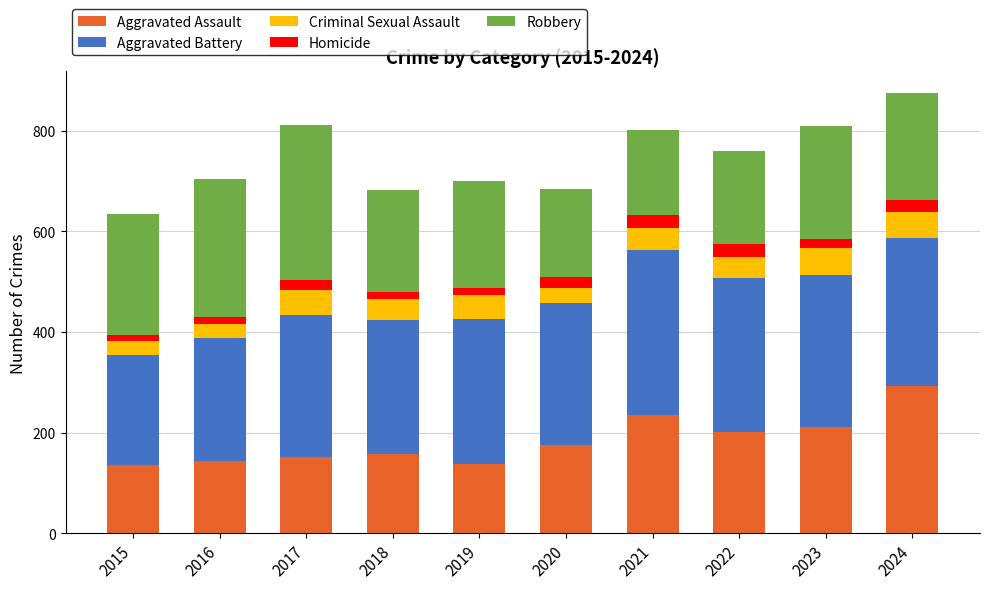

What is the sum of all Aggravated Assault values?

1840